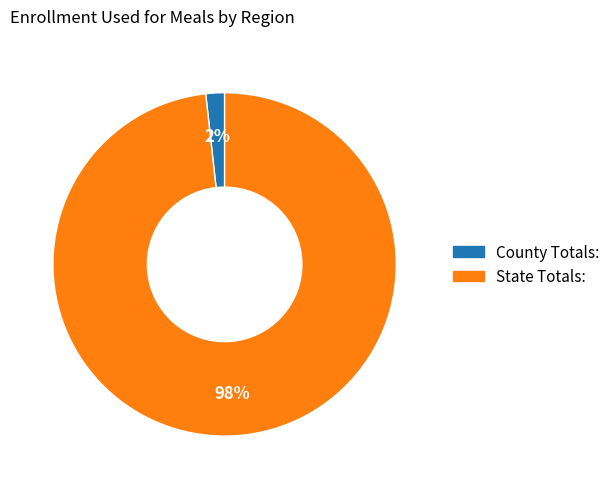

How many segments does this pie chart have?

2